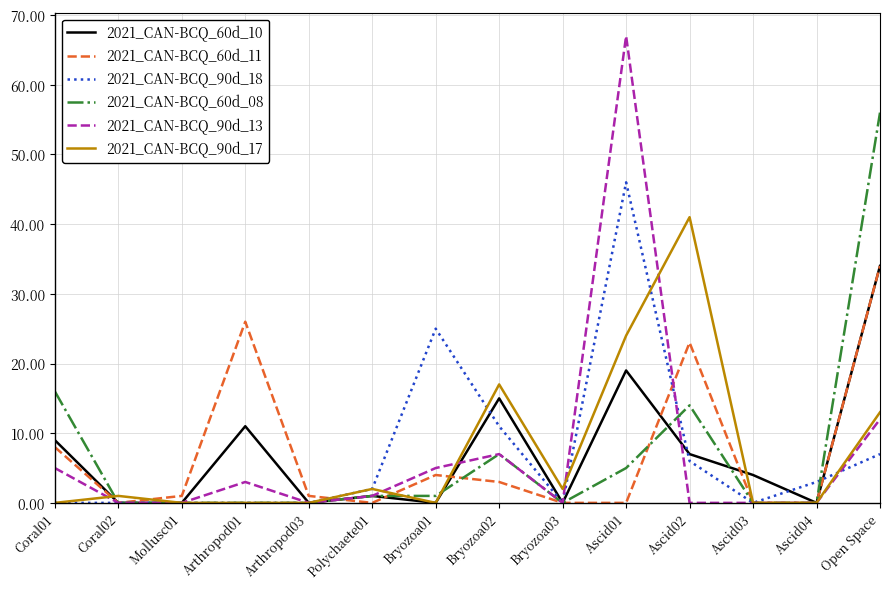

What is the maximum value shown in the chart?

67